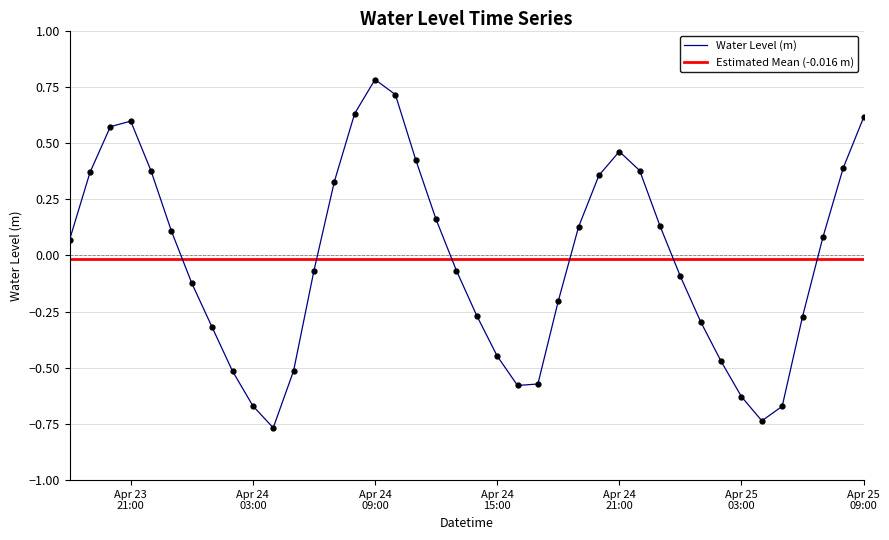

Reading left to right, transcribe all the data shown in this chart.

0.1	0.4	0.6	0.6	0.4	0.1	-0.1	-0.3	-0.5	-0.7	-0.8	-0.5	-0.1	0.3	0.6	0.8	0.7	0.4	0.2	-0.1	-0.3	-0.4	-0.6	-0.6	-0.2	0.1	0.4	0.5	0.4	0.1	-0.1	-0.3	-0.5	-0.6	-0.7	-0.7	-0.3	0.1	0.4	0.6